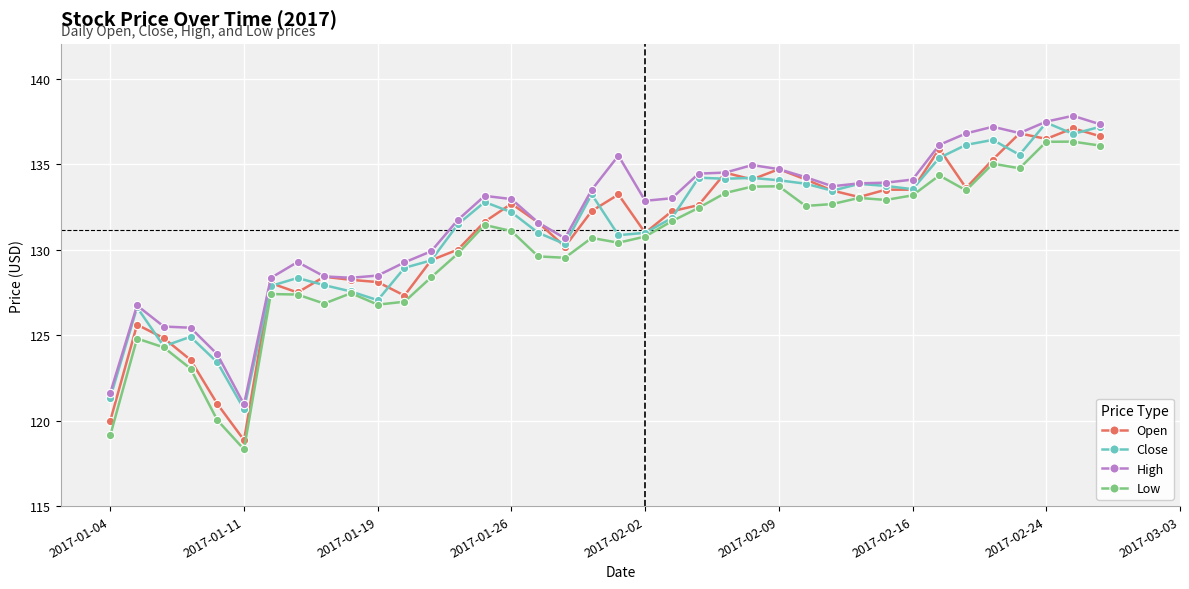

At how many categories does at least one series exceed 126?

33